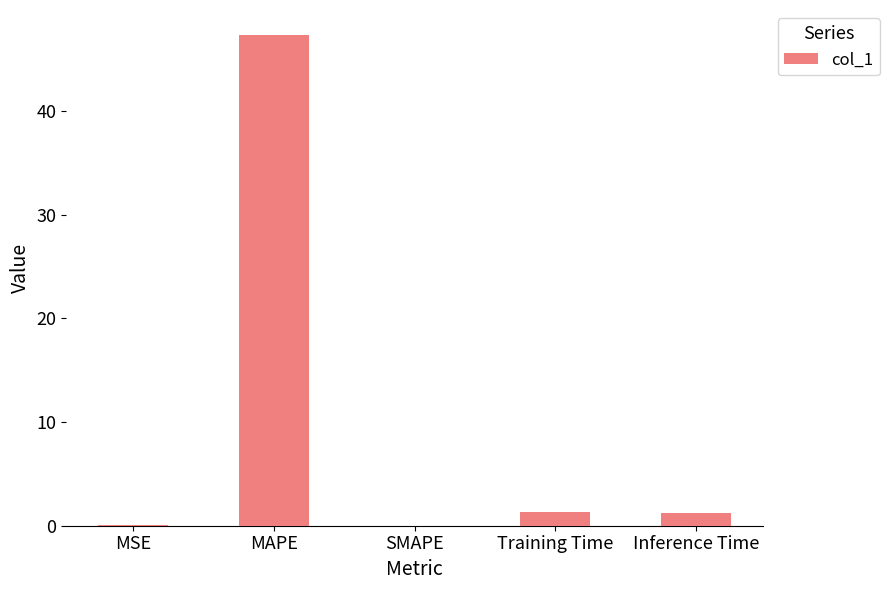

Which has a higher value, MSE or Training Time?

Training Time